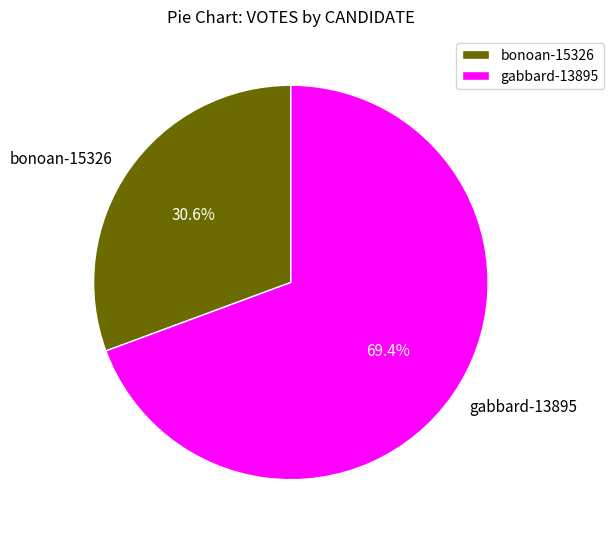

To the nearest percent, what is the combined percentage of bonoan-15326 and gabbard-13895?

100%